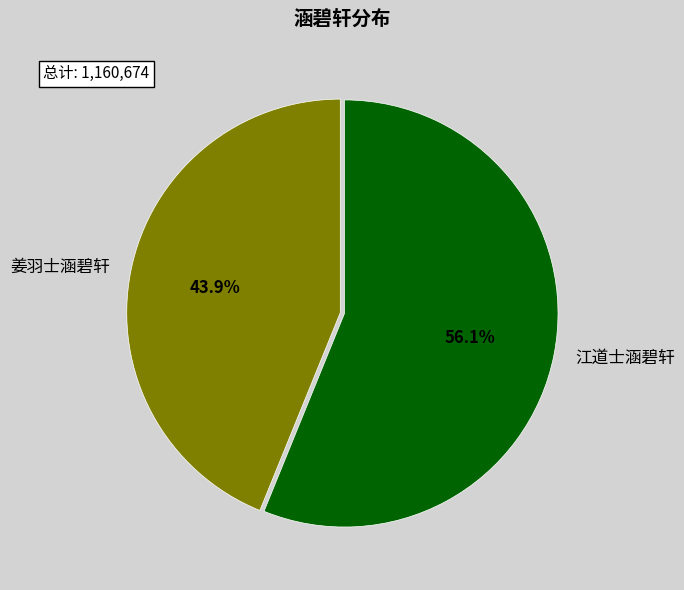

To the nearest percent, what portion does 江道士涵碧轩 represent?

56%